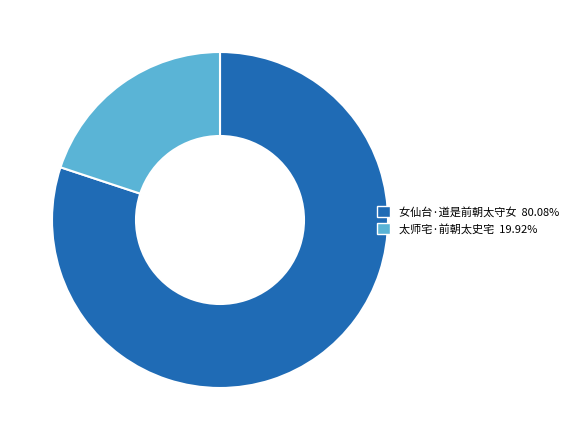

The 太师宅·前朝太史宅 slice represents 34% of the pie. True or false?

False